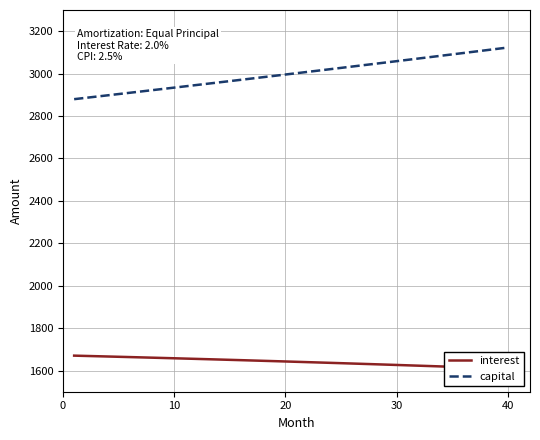

Reading left to right, extract all data points from this chart.

interest: 1670.1	1668.8	1667.5	1666.1	1664.7	1663.4	1662.0	1660.6	1659.1	1657.7	1656.3	1654.8	1653.3	1651.8	1650.3	1648.8	1647.3	1645.8	1644.2	1642.6	1641.1	1639.5	1637.8	1636.2	1634.6	1633.0	1631.3	1629.6	1627.9	1626.2	1624.5	1622.8	1621.0	1619.2	1617.5	1615.7	1613.9	1612.0	1610.2	1608.3
capital: 2879.6	2885.6	2891.6	2897.6	2903.6	2909.7	2915.7	2921.8	2927.9	2934.0	2940.1	2946.2	2952.4	2958.5	2964.7	2970.9	2977.1	2983.2	2989.5	2995.7	3001.9	3008.2	3014.5	3020.7	3027.0	3033.3	3039.7	3046.0	3052.3	3058.7	3065.1	3071.4	3077.8	3084.3	3090.7	3097.1	3103.6	3110.0	3116.5	3123.0